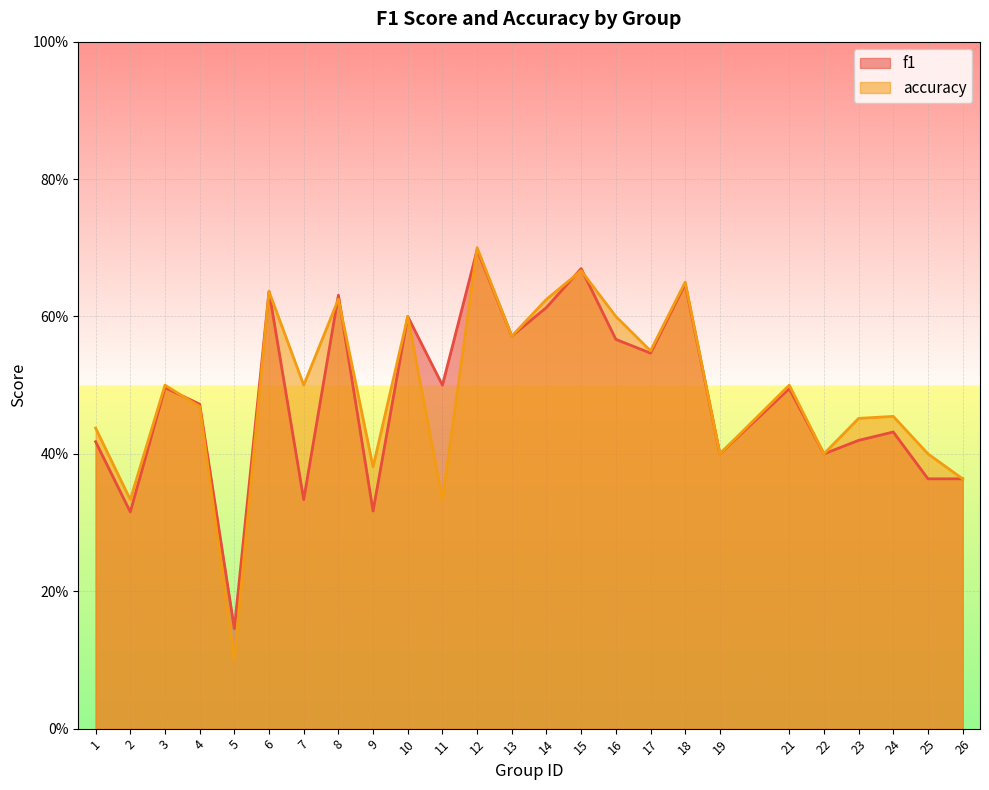

Where is f1 nearest to the value 0?

5